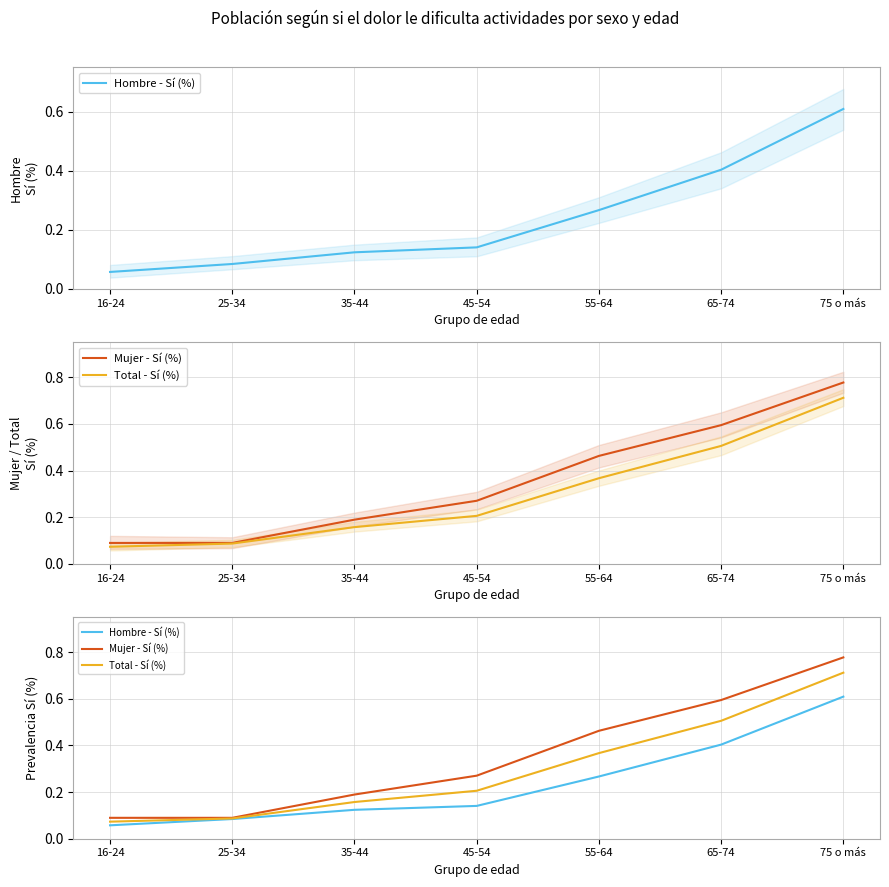

How many categories are shown in the chart?

7